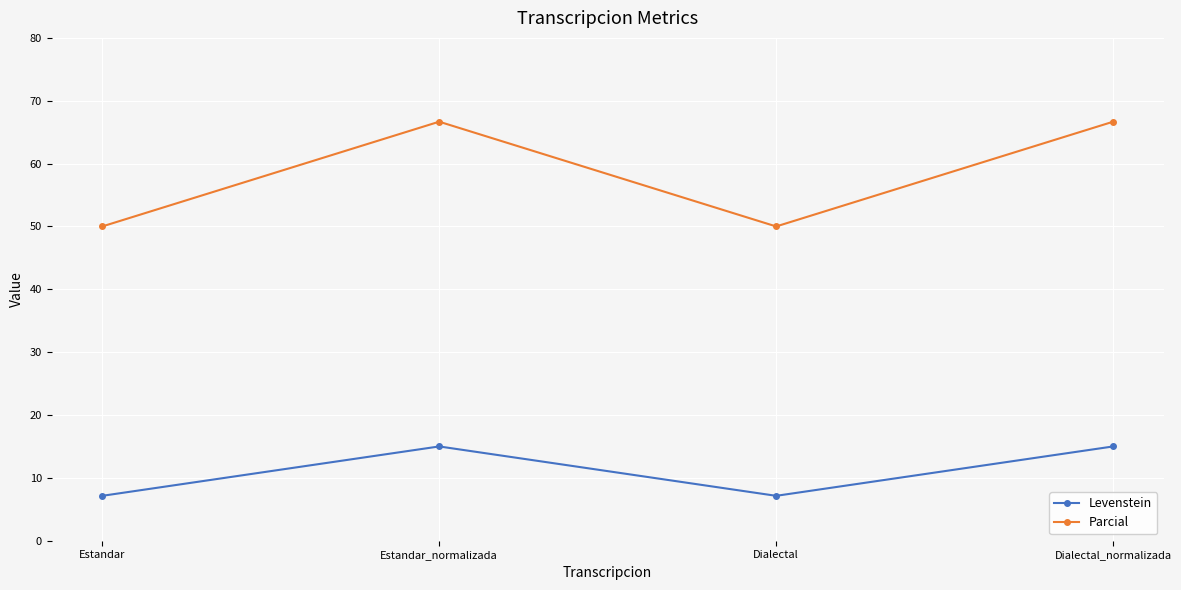

What is the label of the 3rd point from the right?

Estandar_normalizada